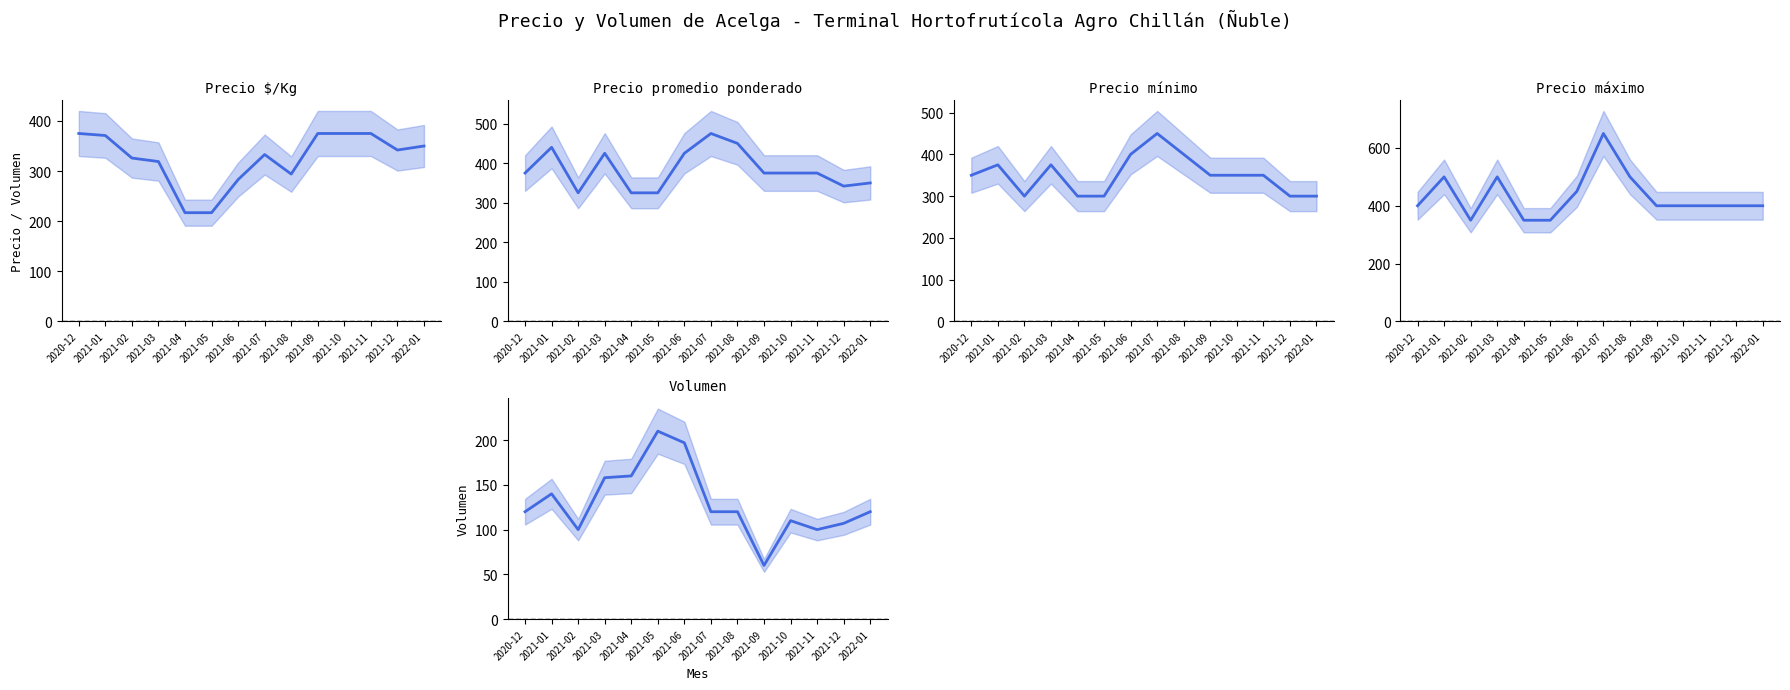

Reading left to right, list all the values displayed in this chart.

Precio $/Kg: 375	371	326	319	217	217	283	333	294	375	375	375	342	350
Precio promedio ponderado: 375	440	325	425	325	325	425	475	450	375	375	375	342	350
Precio mínimo: 350	375	300	375	300	300	400	450	400	350	350	350	300	300
Precio máximo: 400	500	350	500	350	350	450	650	500	400	400	400	400	400
Volumen: 120	140	100	158	160	210	197	120	120	60	110	100	107	120